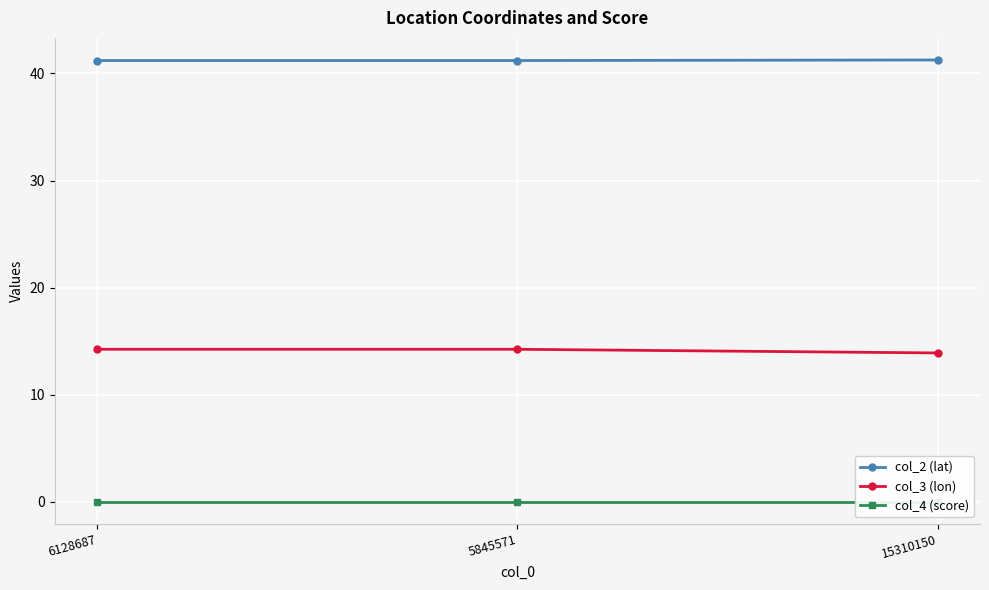

What is the greatest value displayed?

41.3